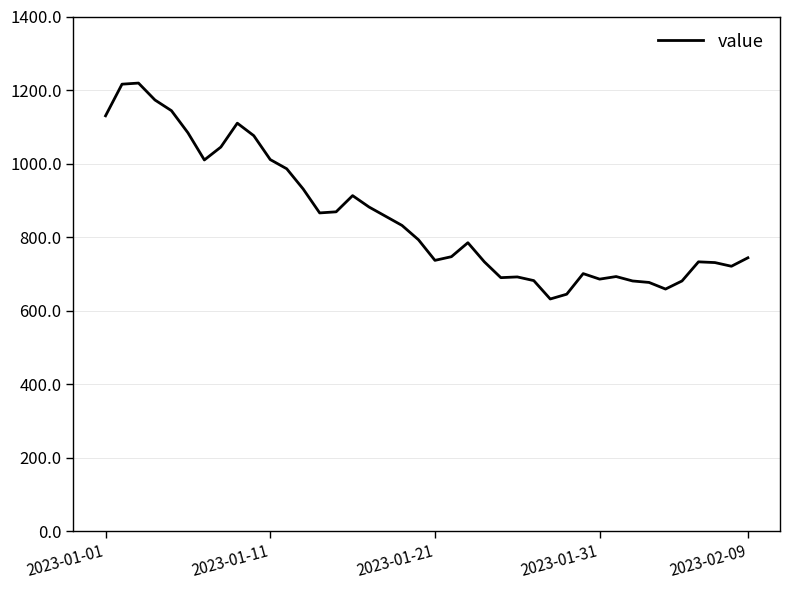

What is the greatest value displayed?

1219